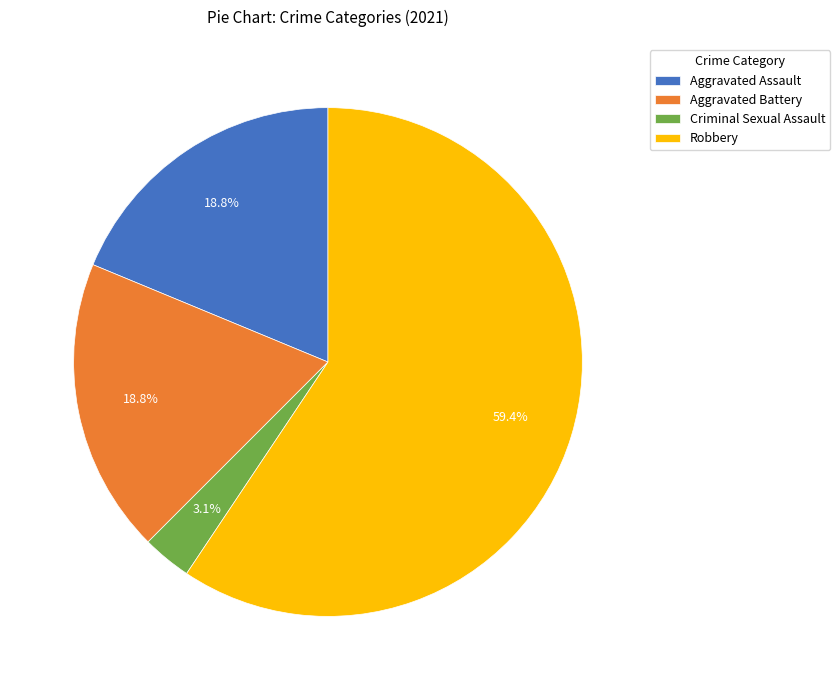

To the nearest percent, what percentage of the pie is Aggravated Battery?

19%